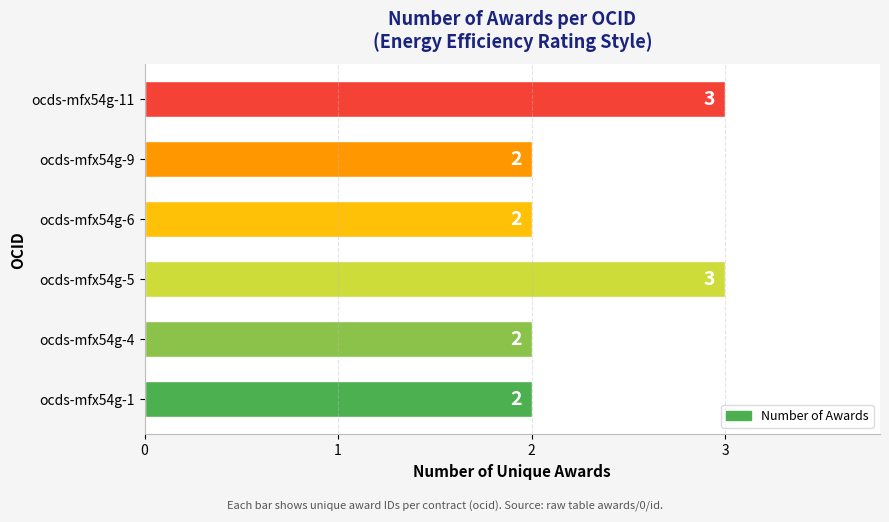

The value at ocds-mfx54g-4 is 2. True or false?

True